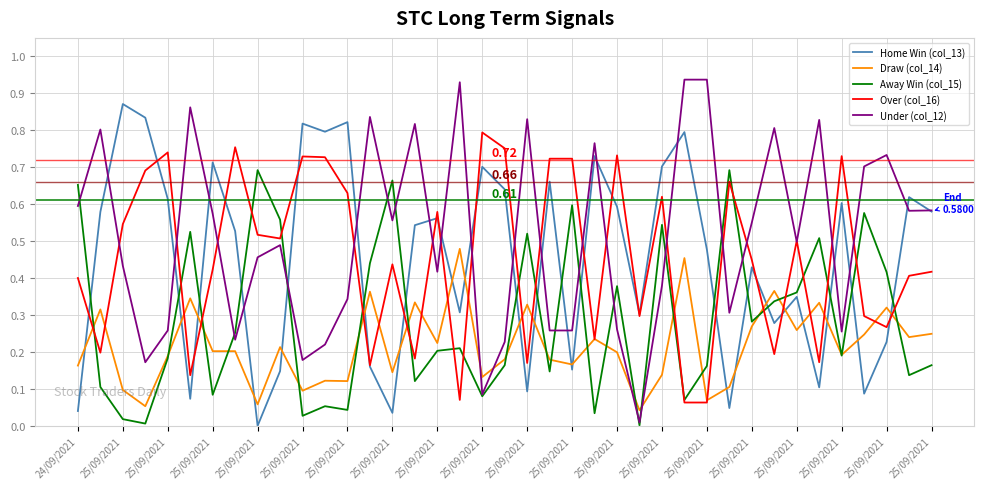

List the series in order of their peak value, highest first.

Under (col_12), Home Win (col_13), Over (col_16), Away Win (col_15), Draw (col_14)